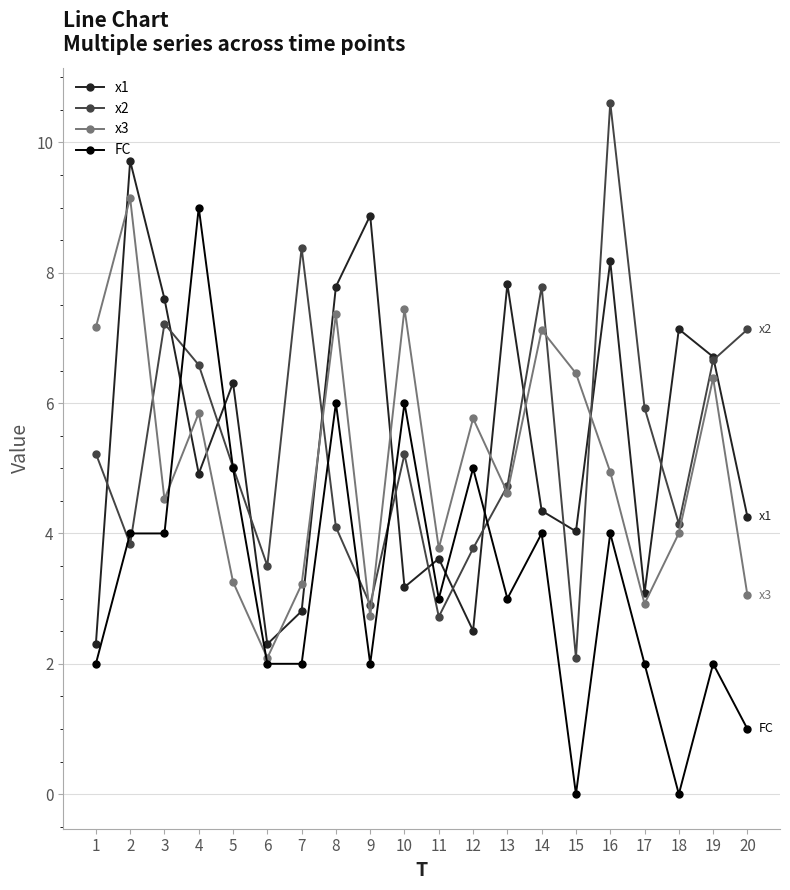

True or false: FC has more than 2 points higher than both neighbors.

True